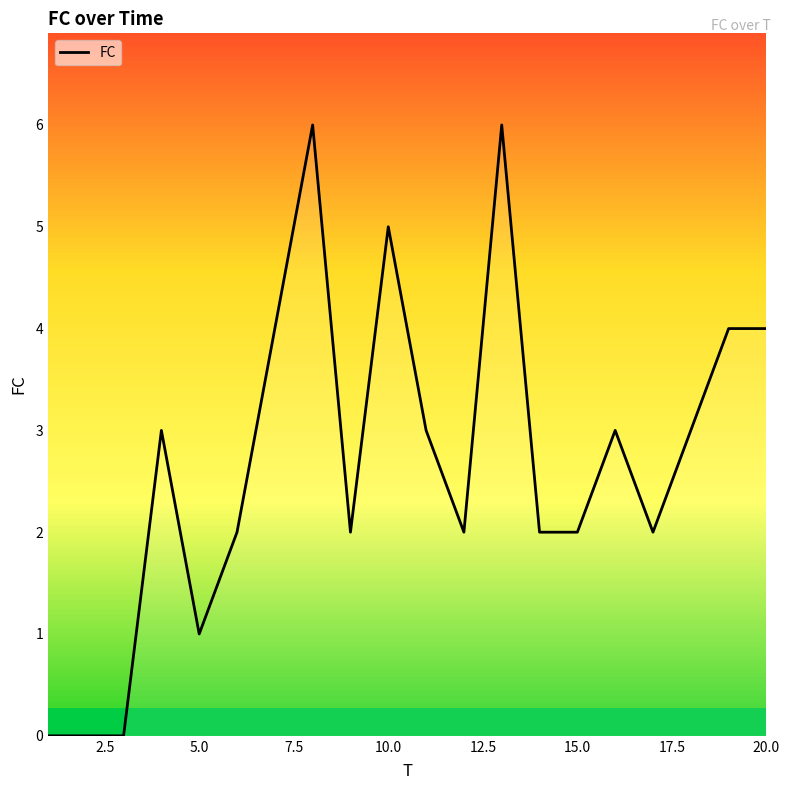

How many values are between 2 and 4?

13